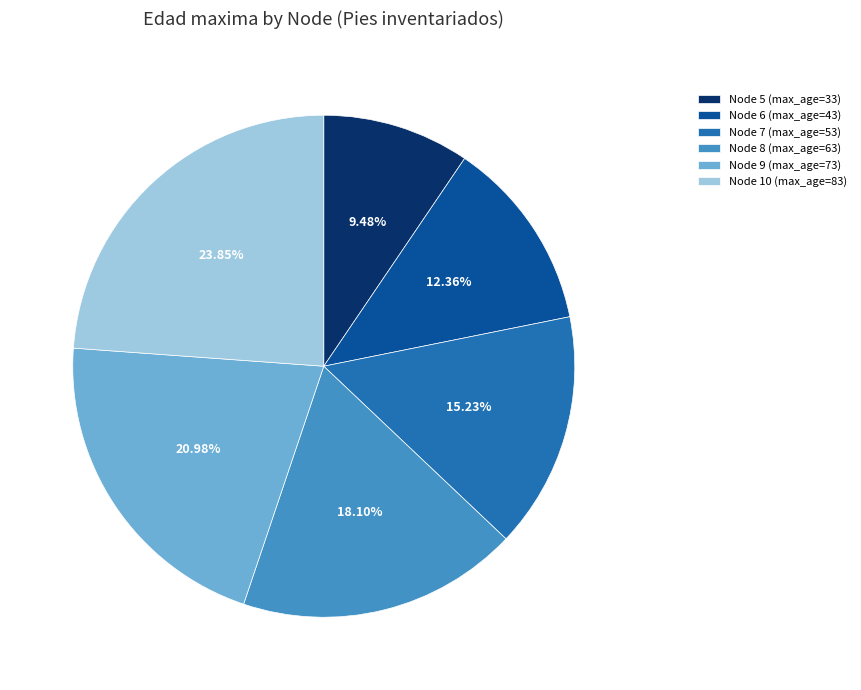

Which category has the biggest portion of the pie?

Node 10 (max_age=83)